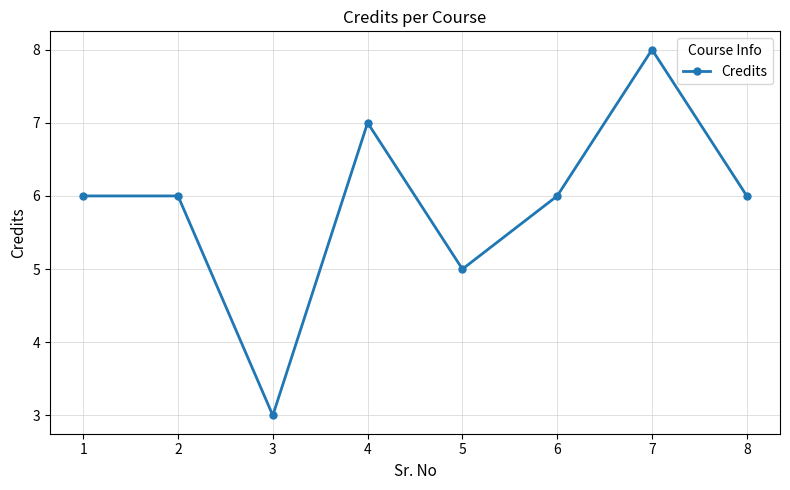

The value at 3 is 3. True or false?

True